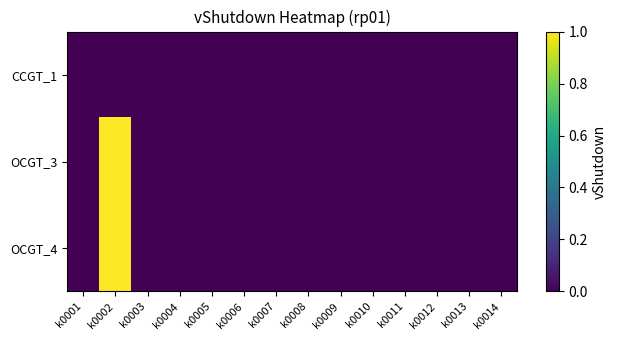

Rank the series at k0013 from lowest to highest value.

CCGT_1, OCGT_3, OCGT_4